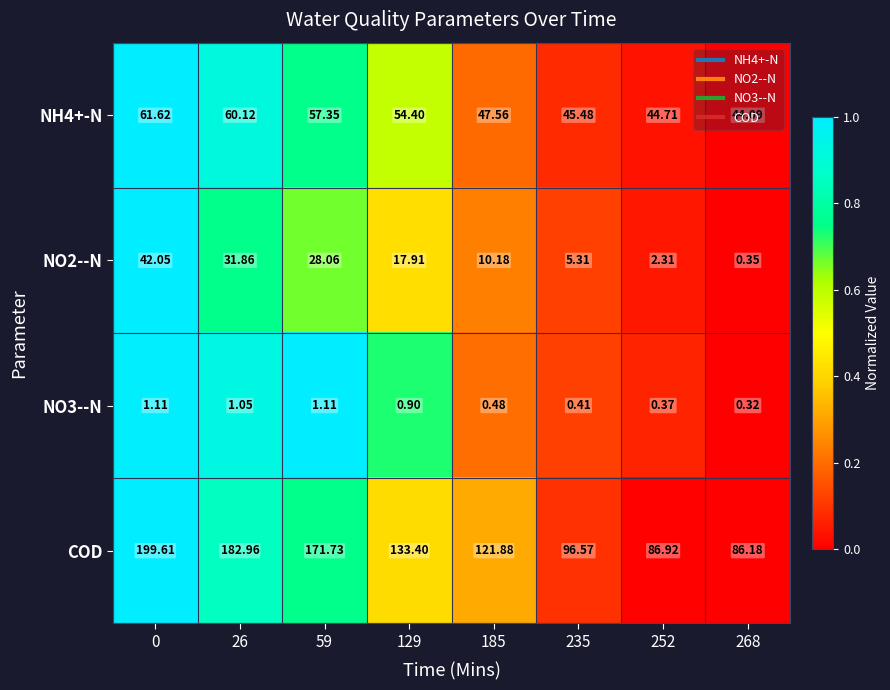

Which series has the widest spread of values?

COD